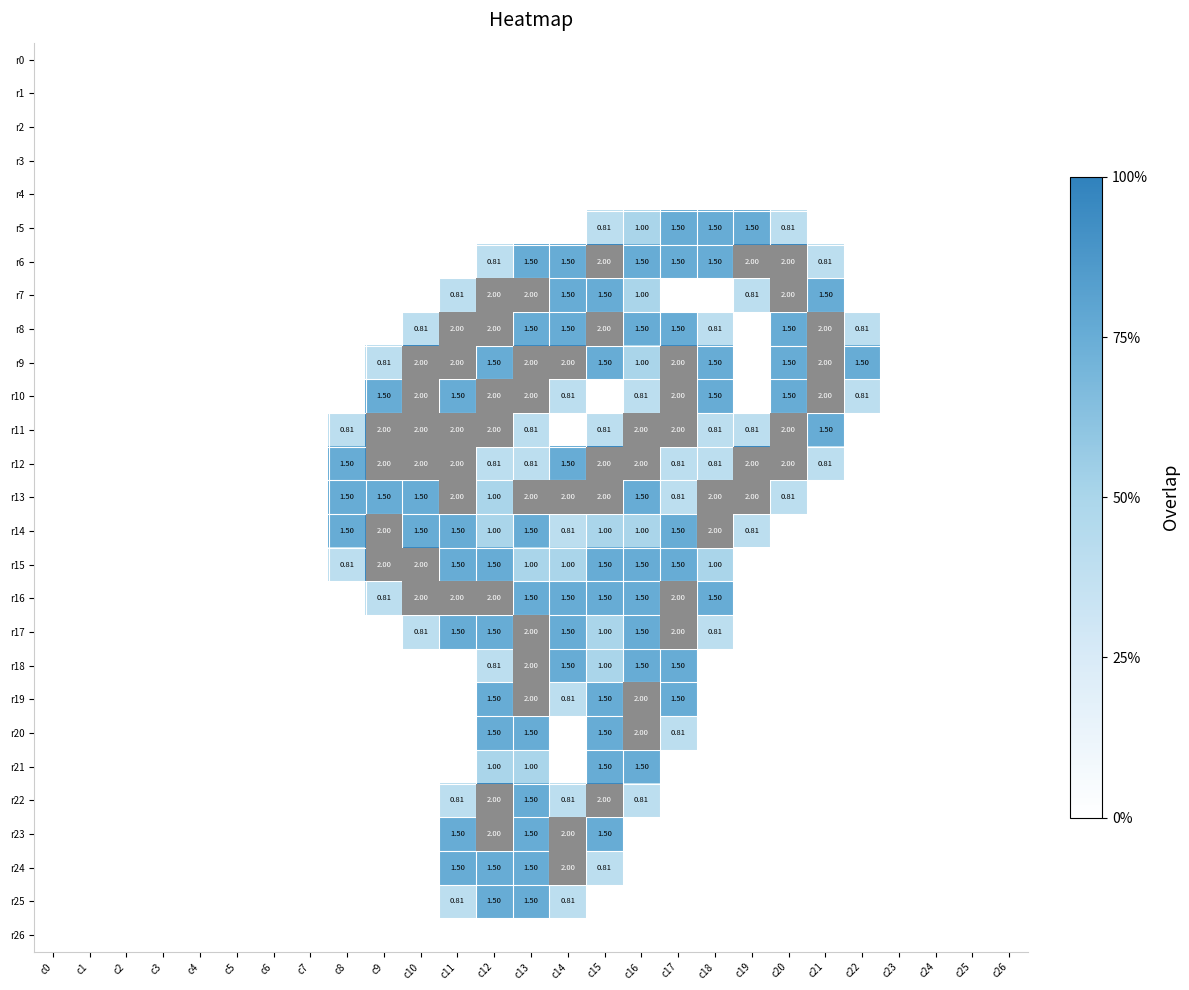

Rank the series at c21 from lowest to highest value.

r0, r1, r2, r3, r4, r5, r13, r14, r15, r16, r17, r18, r19, r20, r21, r22, r23, r24, r25, r26, r6, r12, r7, r11, r8, r9, r10